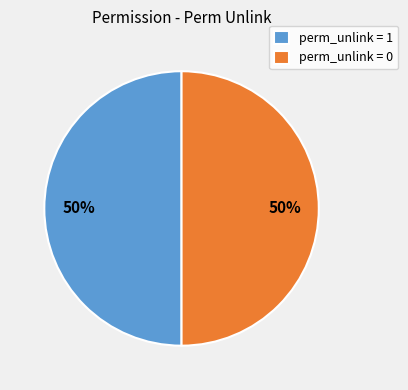

To the nearest percent, what is the average slice percentage?

50%